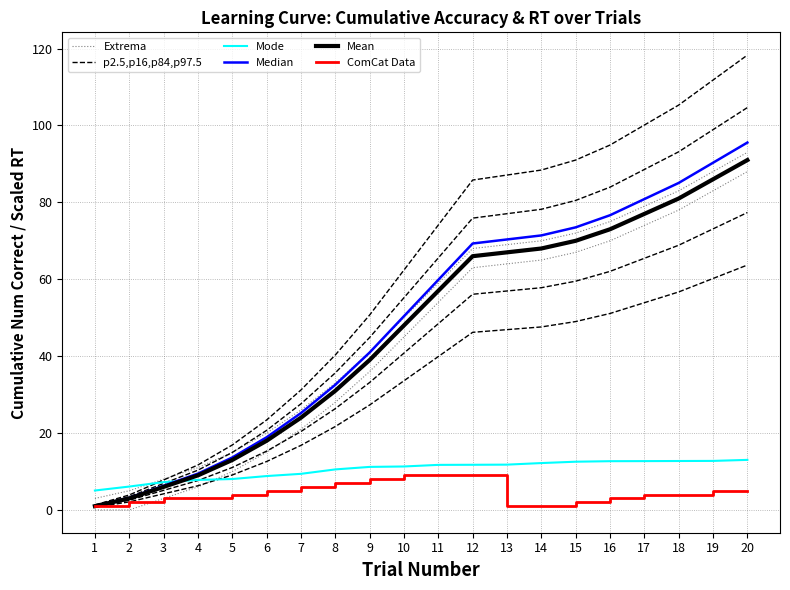

The value of p2.5,p16,p84,p97.5 at 19 is 57.3. True or false?

False